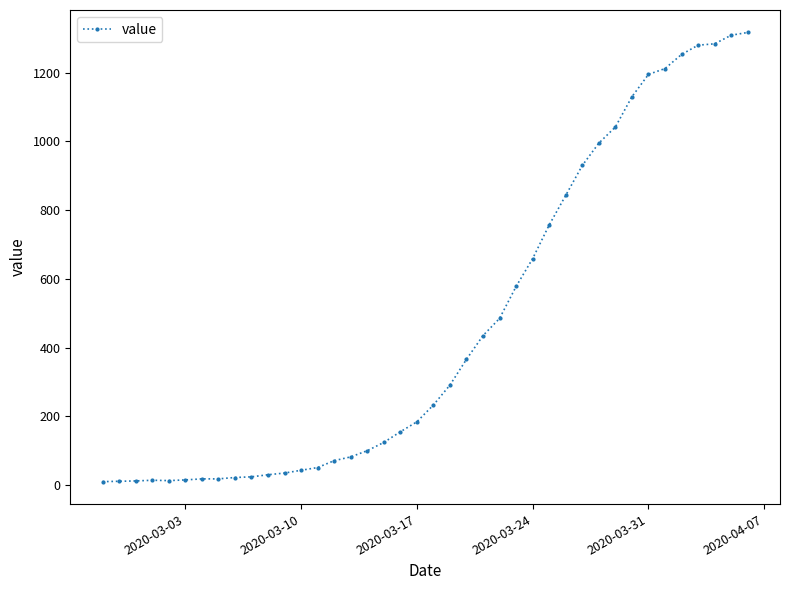

What is the difference between the maximum and minimum values?

1307